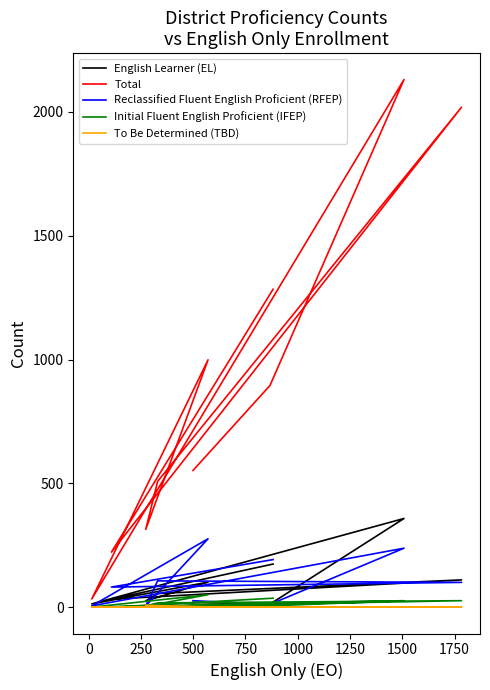

Reading left to right, what are all the values shown in this chart?

English Learner (EL): 19	12	358	13	101	25	55	110	32	174
Total: 552	895	2131	33	999	314	508	2019	222	1284
Reclassified Fluent English Proficient (RFEP): 26	11	238	5	276	5	106	100	81	192
Initial Fluent English Proficient (IFEP): 8	5	26	0	50	4	17	26	0	36
To Be Determined (TBD): 0	0	1	0	1	7	0	0	0	0